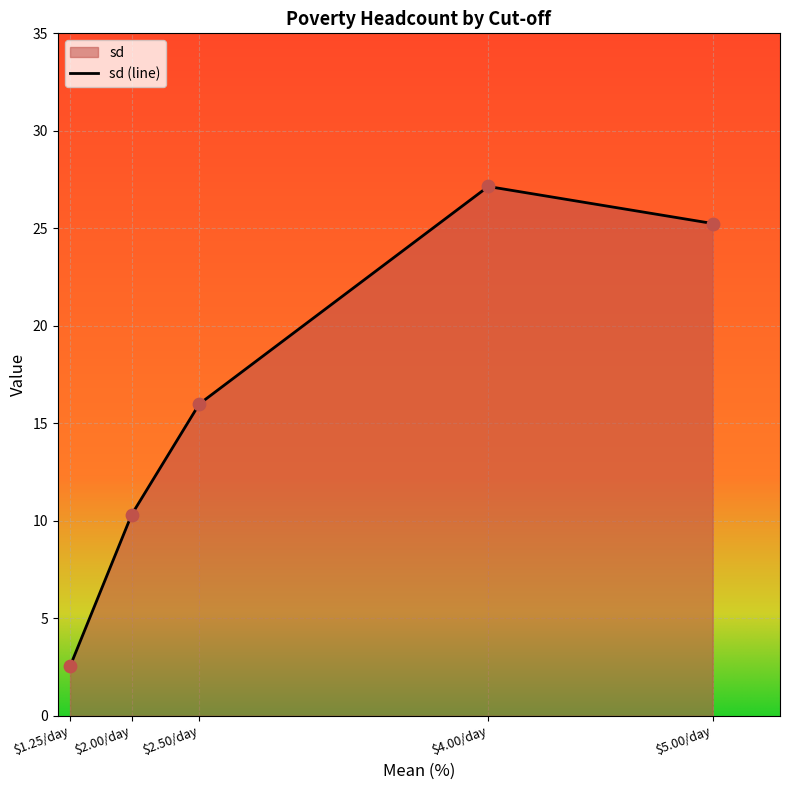

Between $2.50/day and $1.25/day, which is larger?

$2.50/day